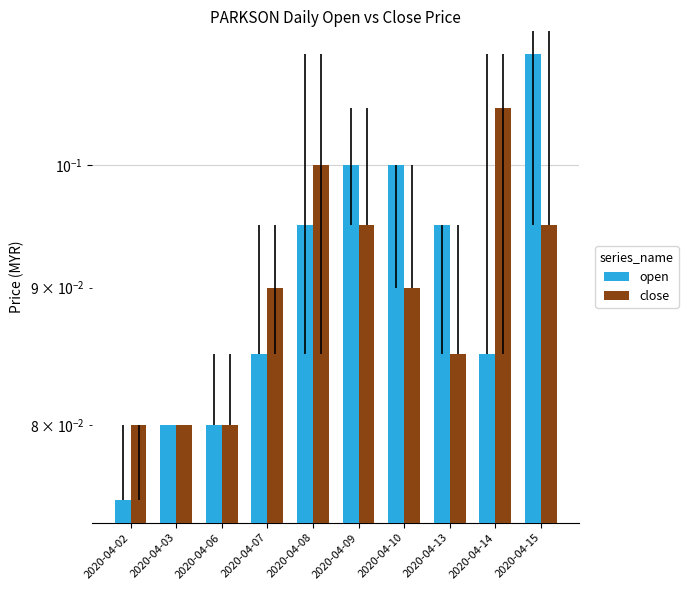

The value of close at 2020-04-10 is 0.1. True or false?

True